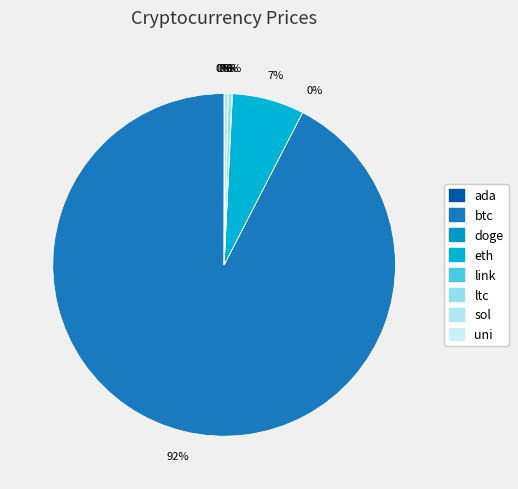

Count the number of slices in the pie.

8